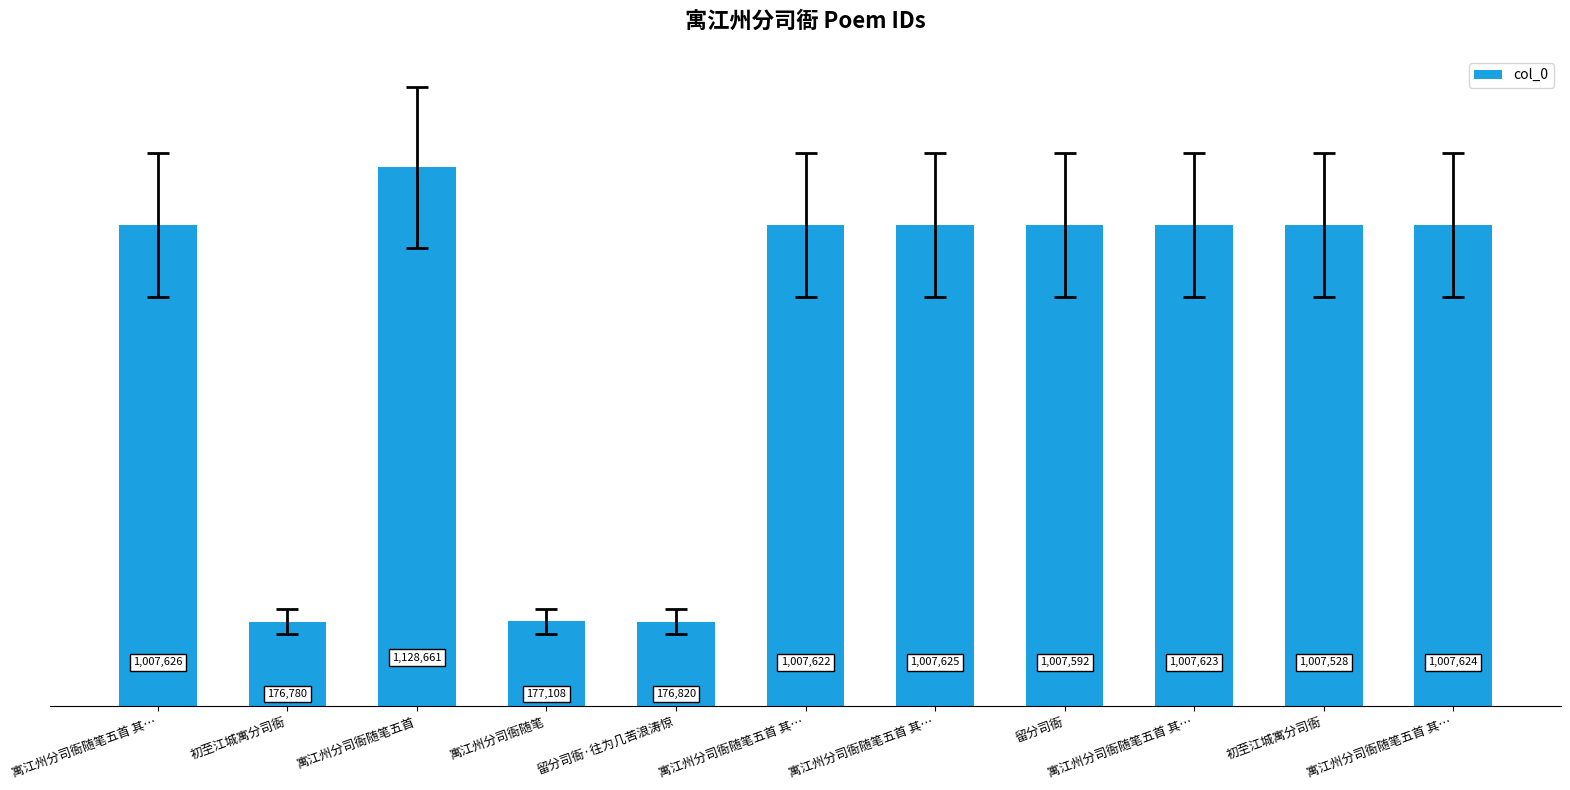

Does the chart contain any negative values?

No